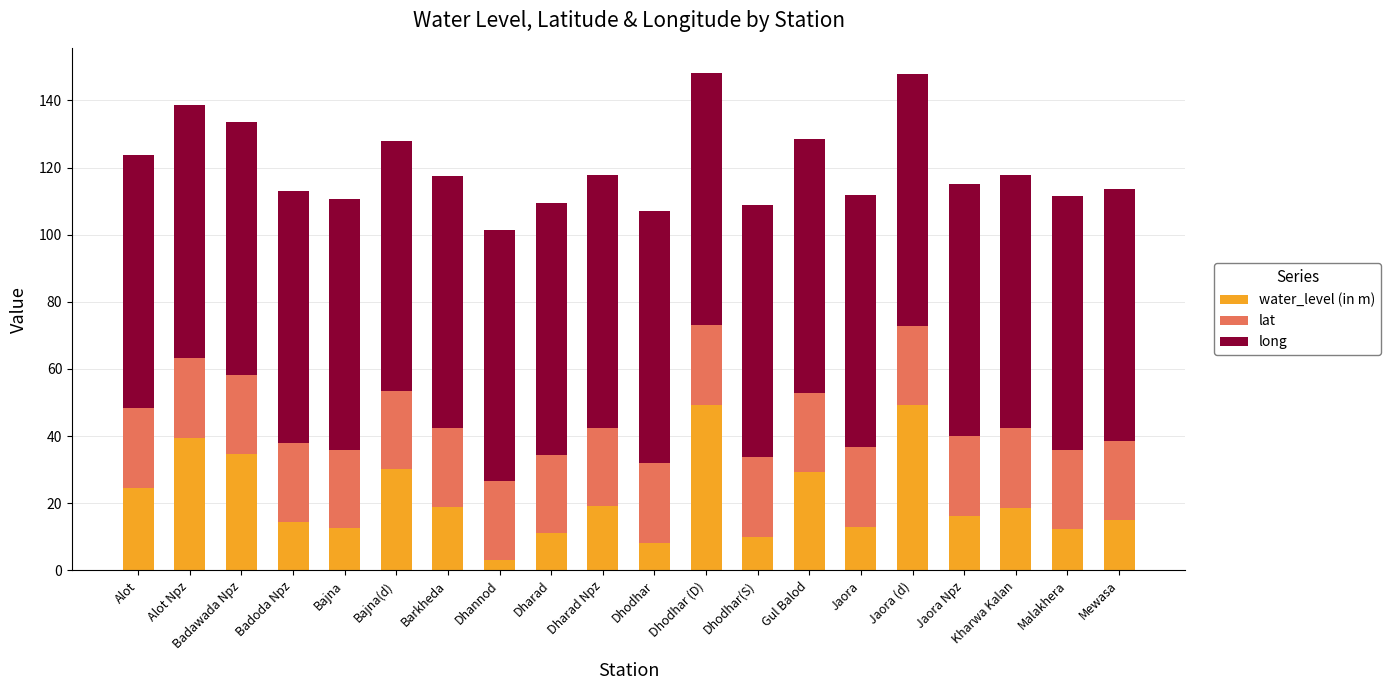

Does the chart contain stacked bars?

Yes